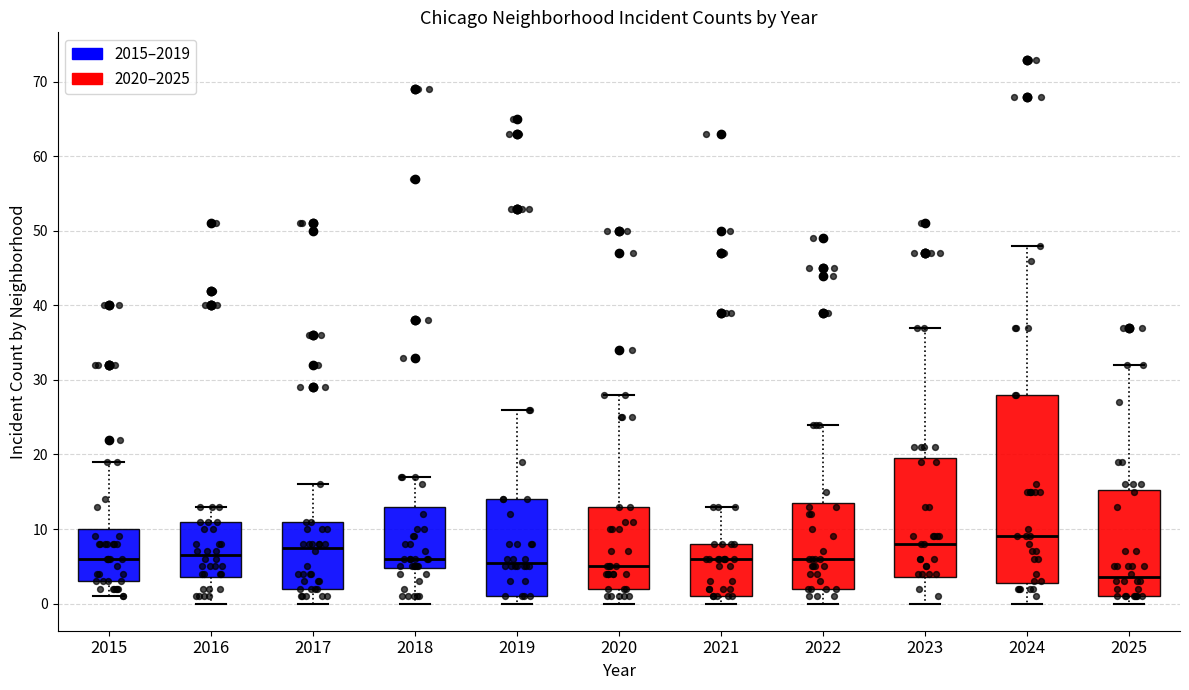

Comparing the boxes themselves (not the whiskers), which one is the tallest?

2024